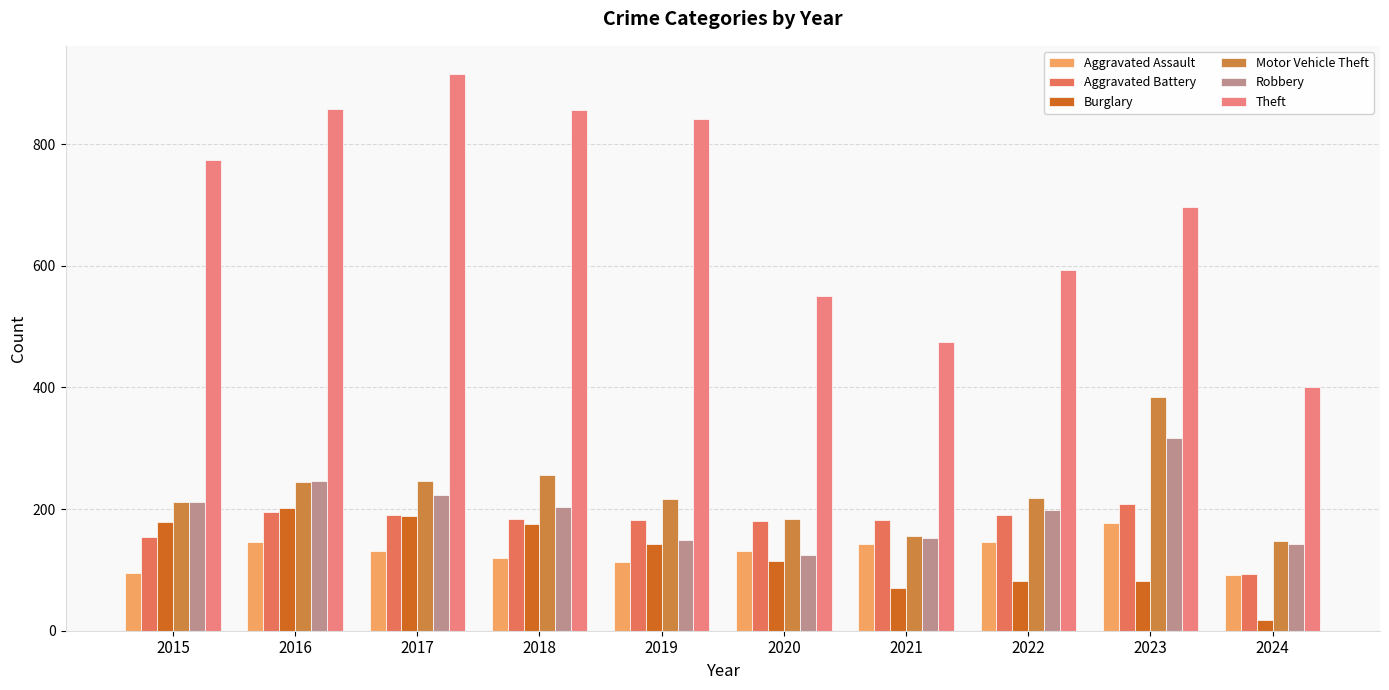

Which series has the largest total across all categories?

Theft